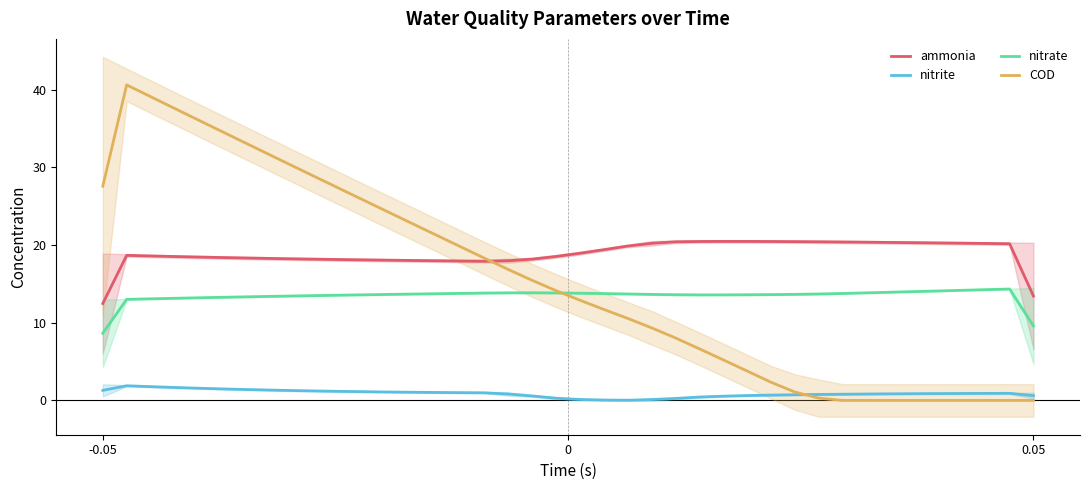

True or false: nitrate and ammonia intersect in this chart.

False